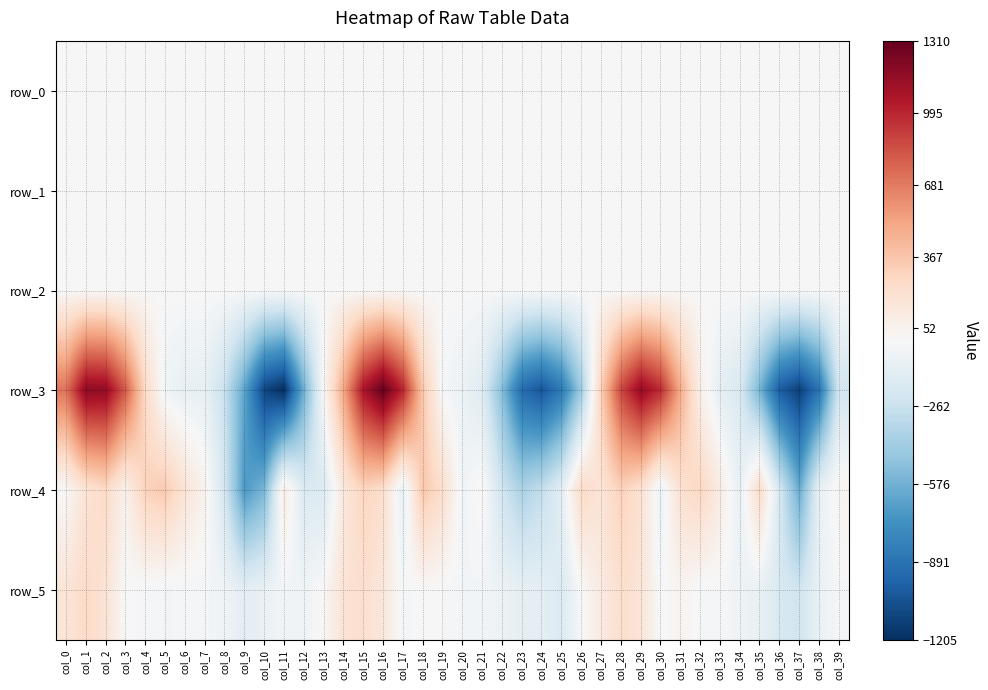

What is the highest value of the row_4 series?

356.3